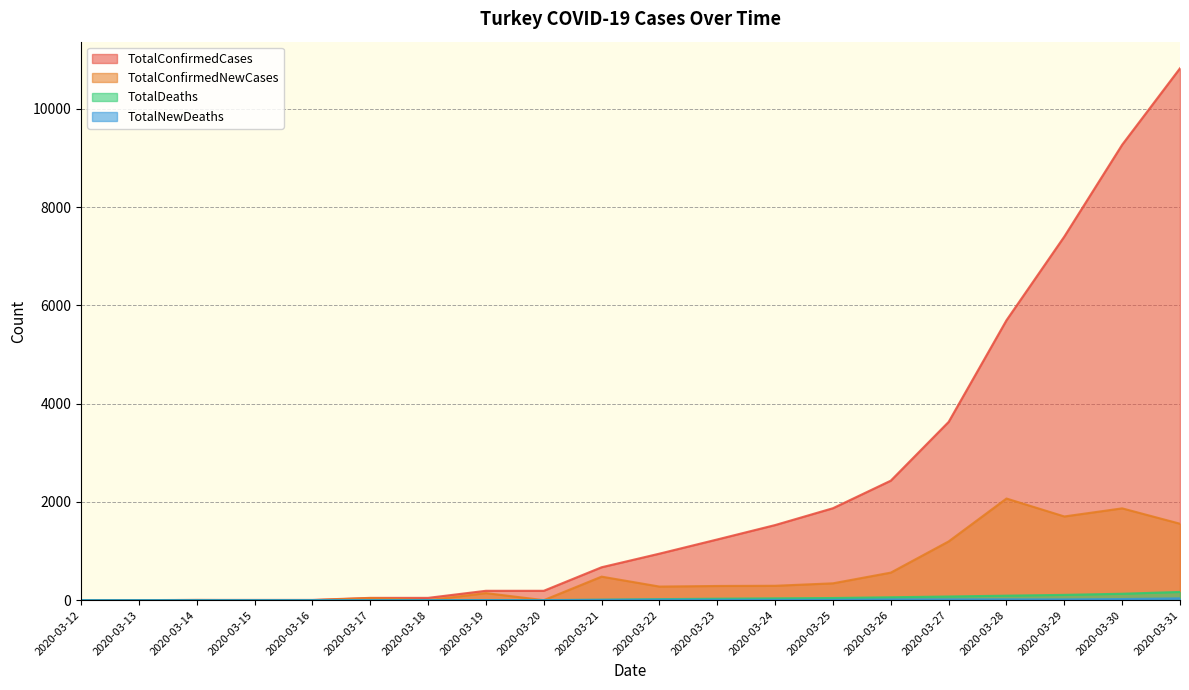

True or false: TotalConfirmedNewCases has a value of 289 at 2020-03-23.

True